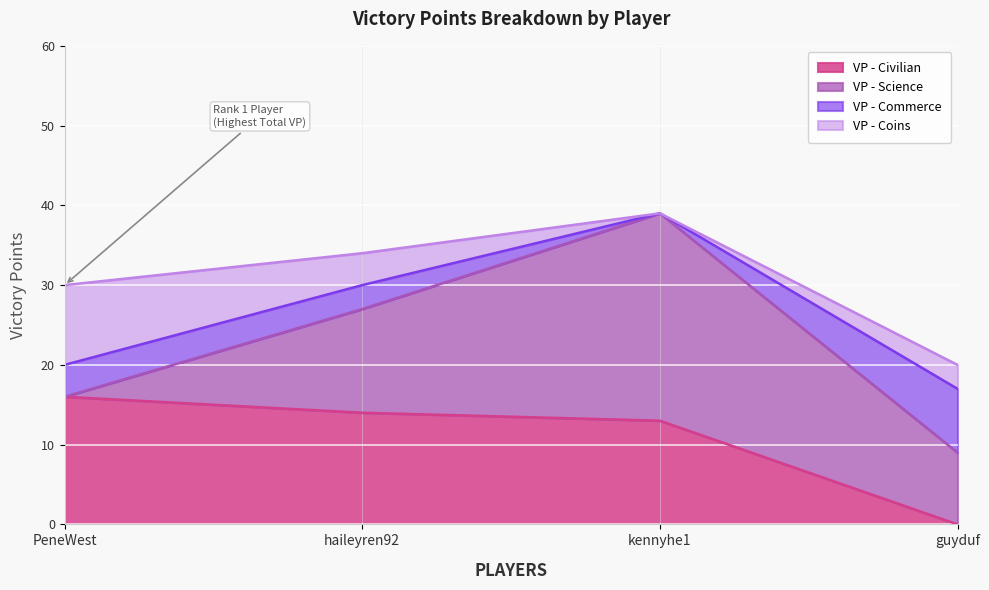

At which label does VP - Civilian reach its minimum?

guyduf